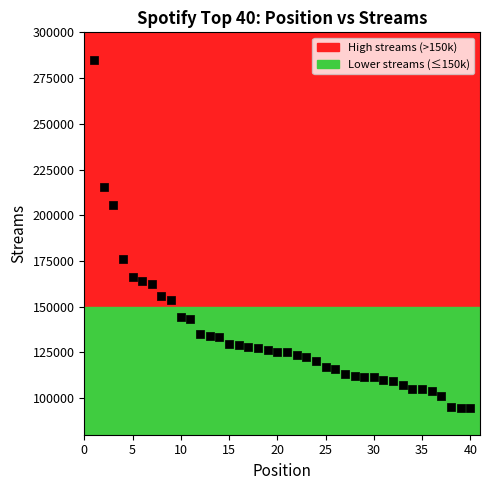

What is the range of X values (max minus min)?

39